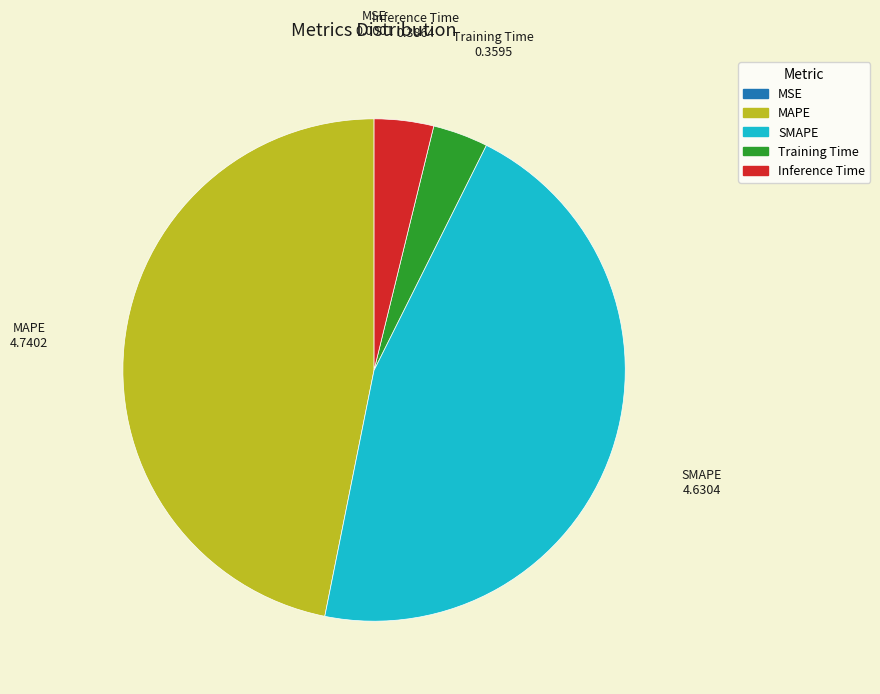

What is the largest slice in the pie chart?

MAPE